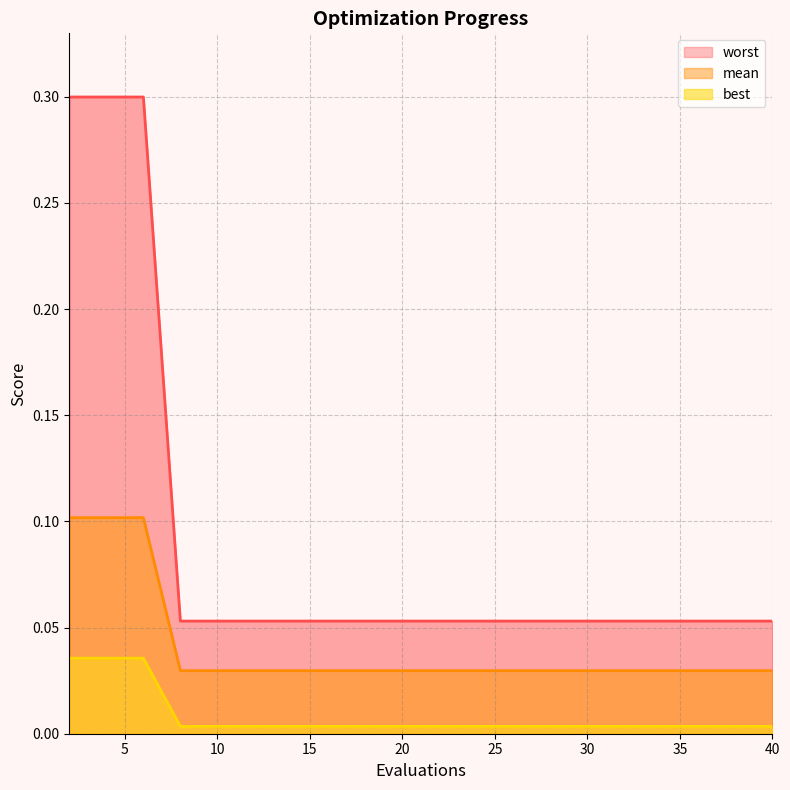

At how many categories does at least one series exceed 0?

20